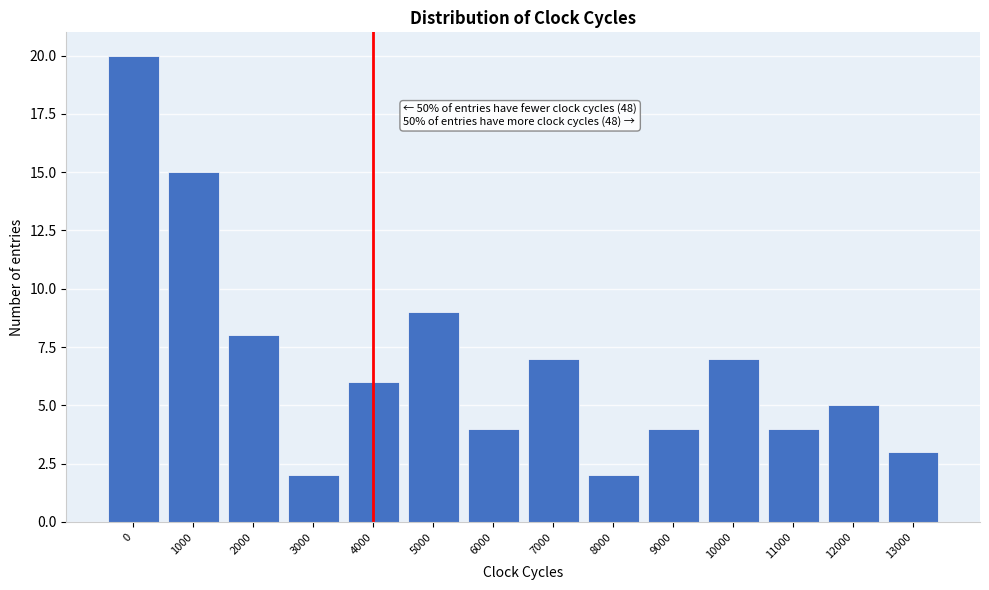

Reading left to right, list all the values displayed in this chart.

0=20	1000=15	2000=8	3000=2	4000=6	5000=9	6000=4	7000=7	8000=2	9000=4	10000=7	11000=4	12000=5	13000=3